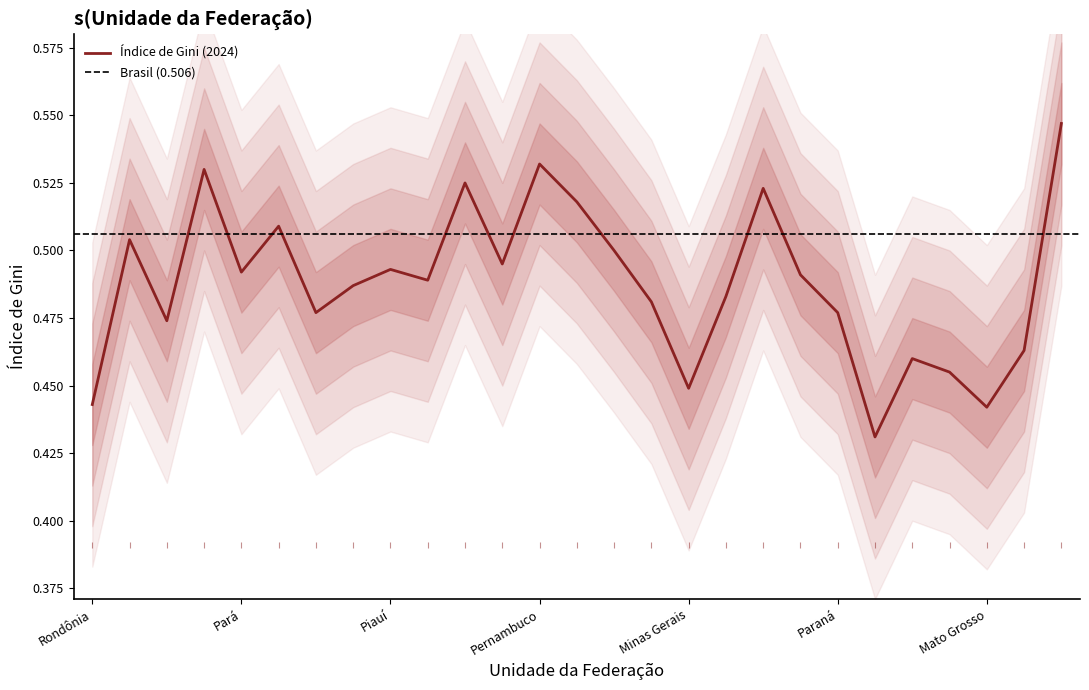

Which category has the lowest value across all series?

Santa Catarina